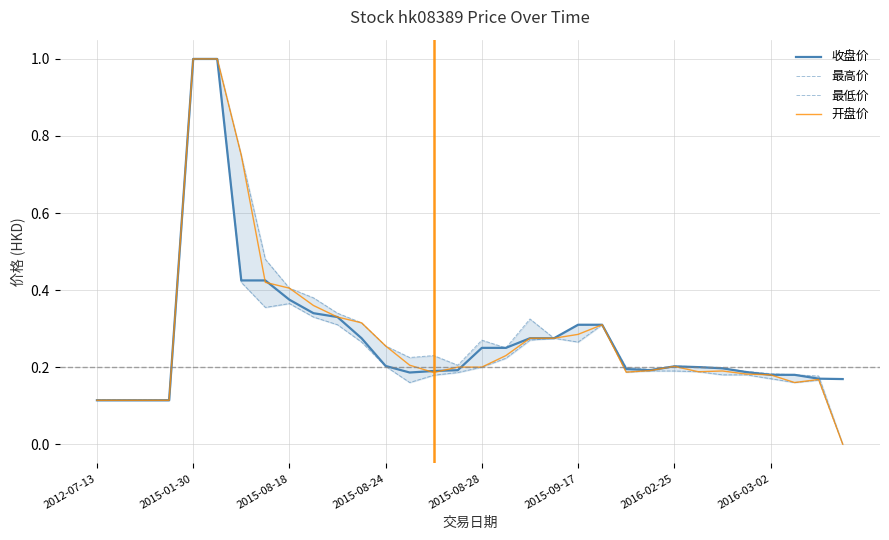

Is the value of 开盘价 at 2012-07-13 greater than the value of 收盘价 at 2016-02-25?

No